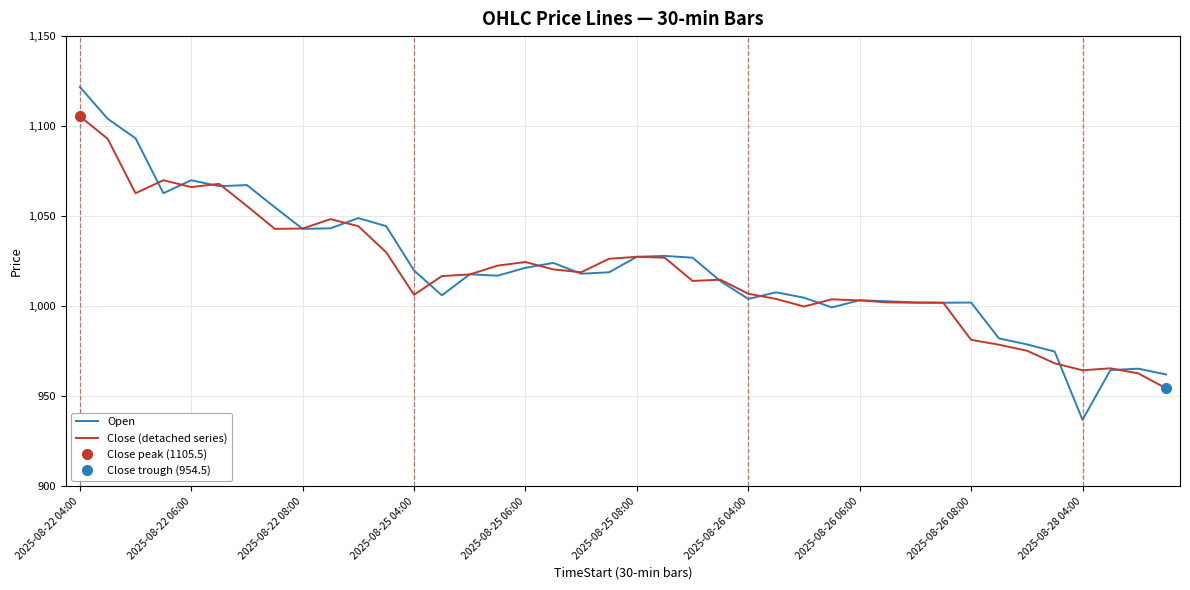

Reading right to left, transcribe all the data shown in this chart.

Open: 962.2	965.4	964.6	937.0	974.9	978.9	982.2	1002.1	1002.0	1002.2	1002.8	1003.4	999.4	1004.8	1007.8	1004.1	1014.0	1027.0	1028.0	1027.5	1018.9	1018.1	1024.1	1021.4	1017.0	1017.8	1006.1	1019.9	1044.5	1049.0	1043.3	1043.0	1055.0	1067.3	1066.7	1070.0	1062.8	1093.3	1104.1	1121.8
Close (detached series): 954.5	962.8	965.6	964.5	968.4	975.4	978.7	981.4	1002.0	1002.0	1002.2	1003.3	1003.9	999.9	1004.1	1007.0	1014.8	1014.1	1027.0	1027.5	1026.4	1018.9	1020.5	1024.6	1022.6	1017.7	1016.8	1006.4	1030.0	1044.5	1048.4	1043.2	1043.0	1055.7	1068.0	1066.2	1070.0	1062.8	1093.0	1105.5